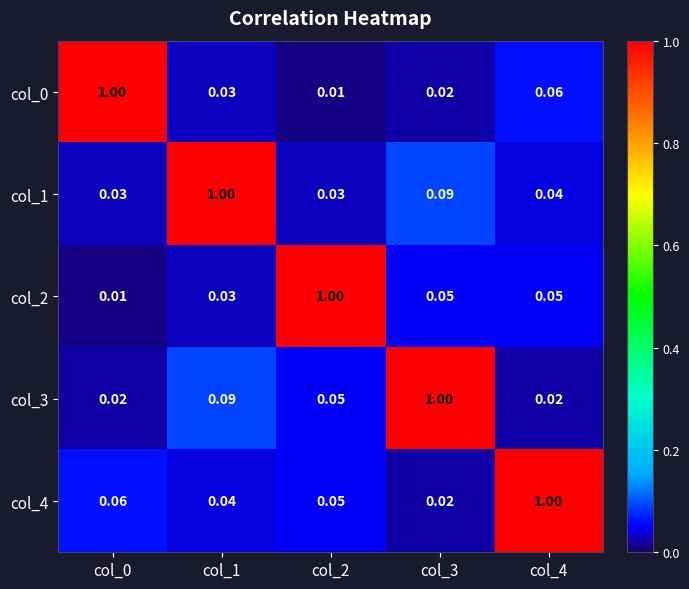

At which category is the sum across all series the highest?

col_1